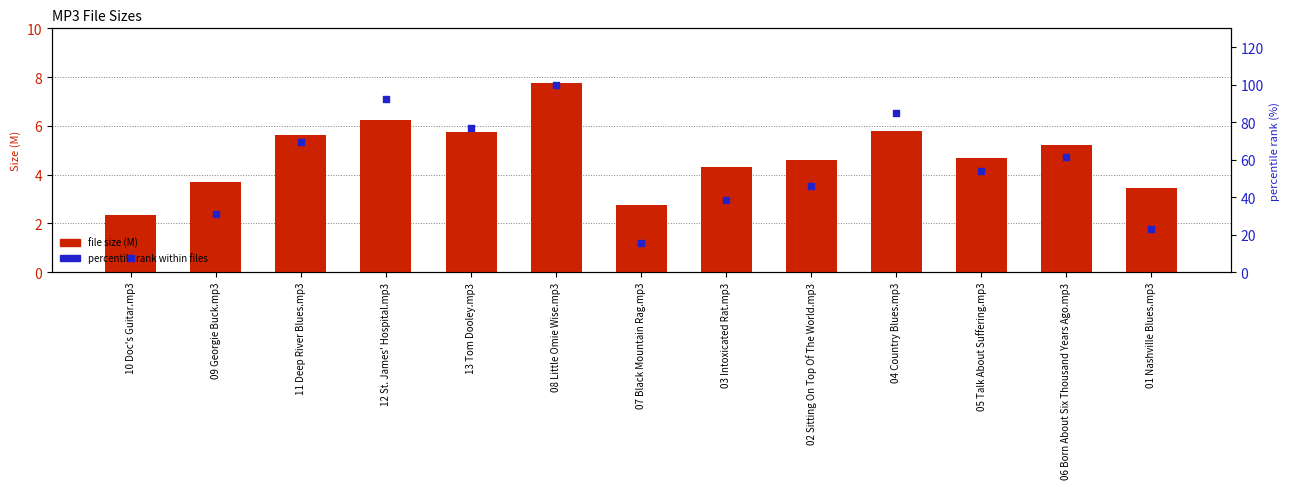

Which series contains the lowest Y value?

file size (M)